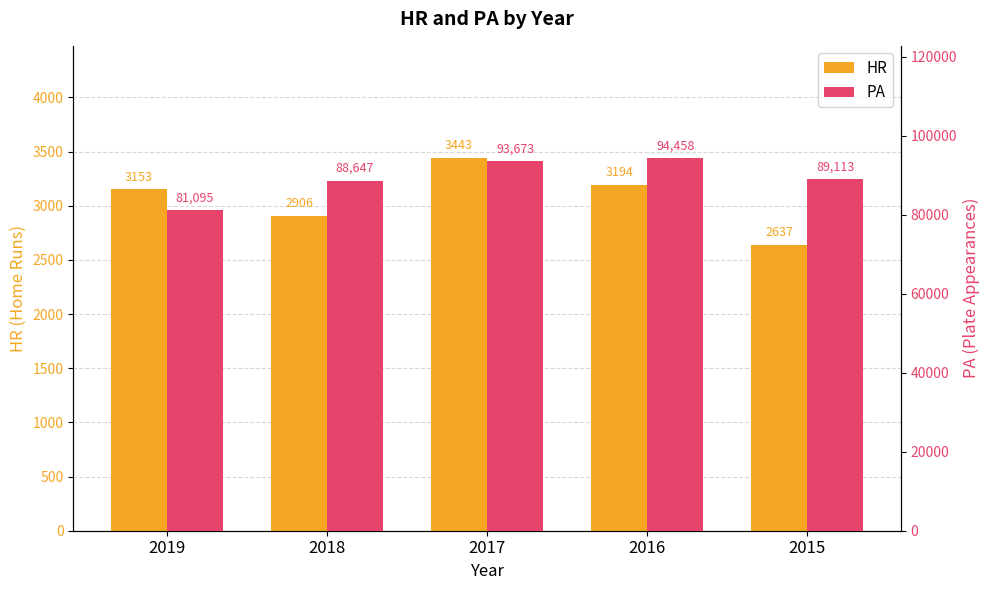

Are the bars grouped side by side (vs. stacked)?

Yes